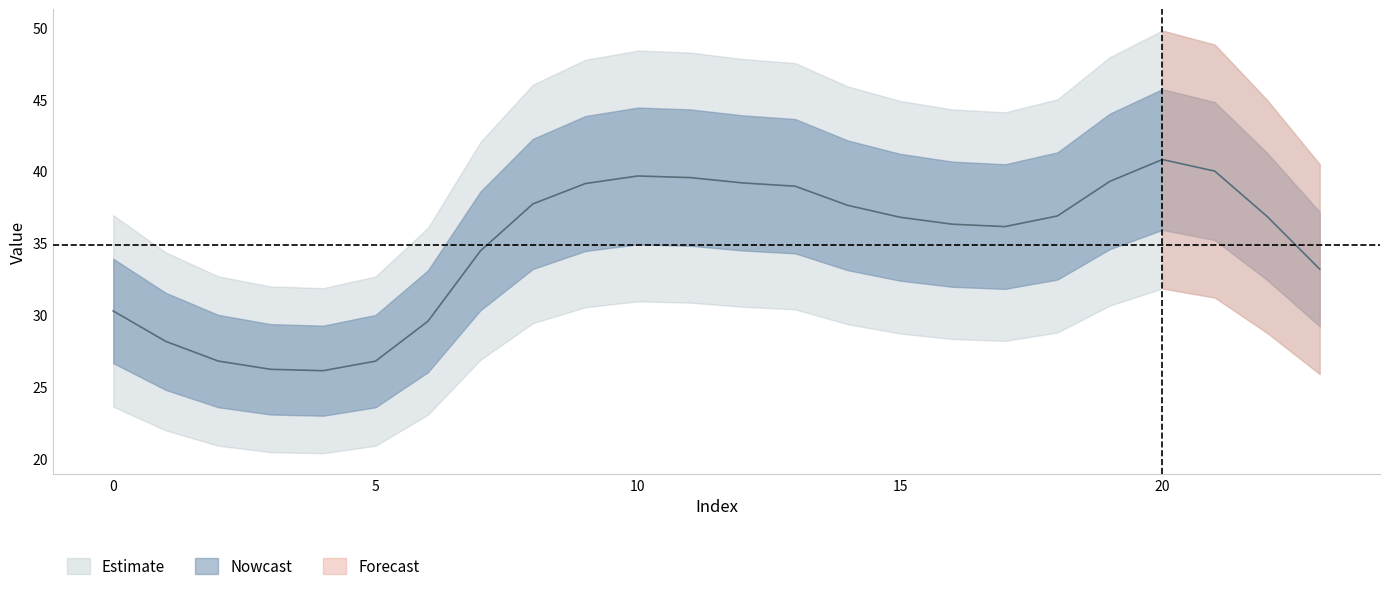

What is the maximum value shown in the chart?

40.8